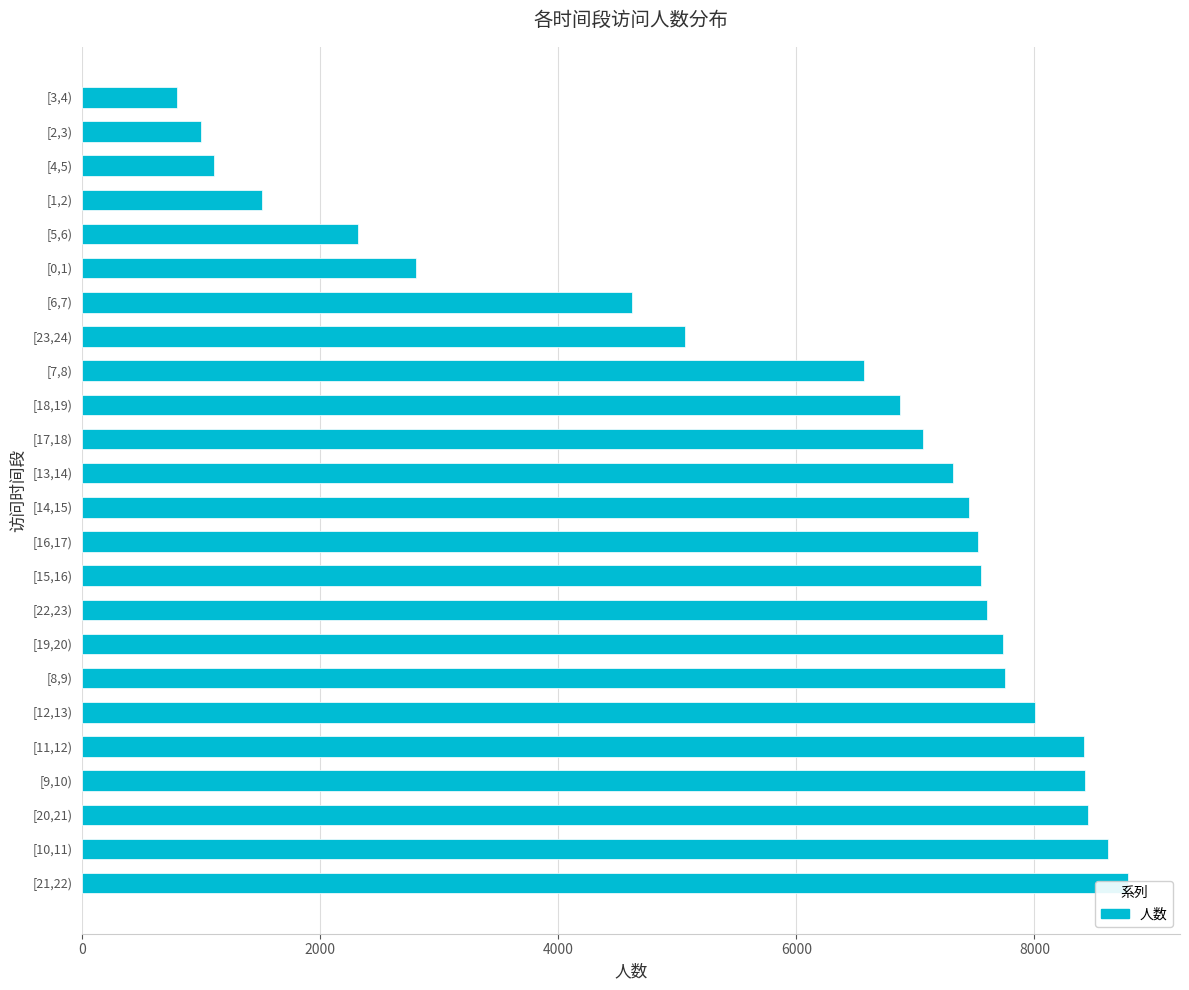

The value at [0,1) is 1048. True or false?

False